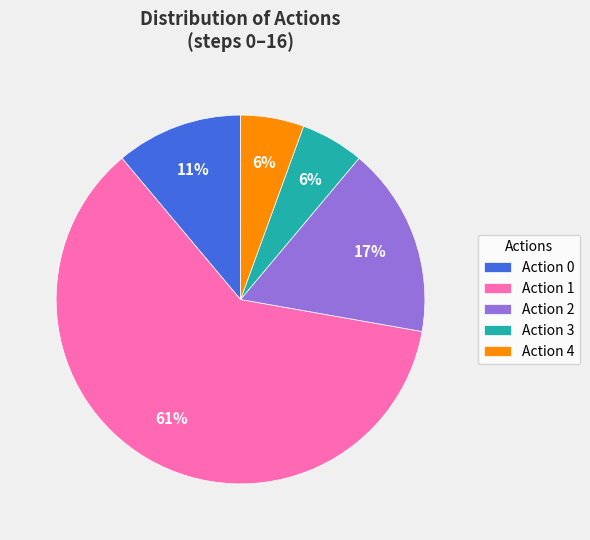

The Action 2 slice represents 2% of the pie. True or false?

False